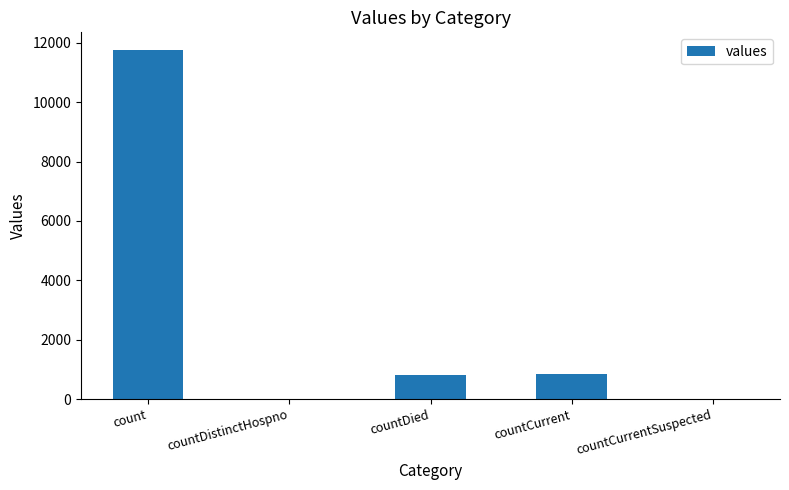

What is the sum of the values at countDistinctHospno and countCurrent?

859